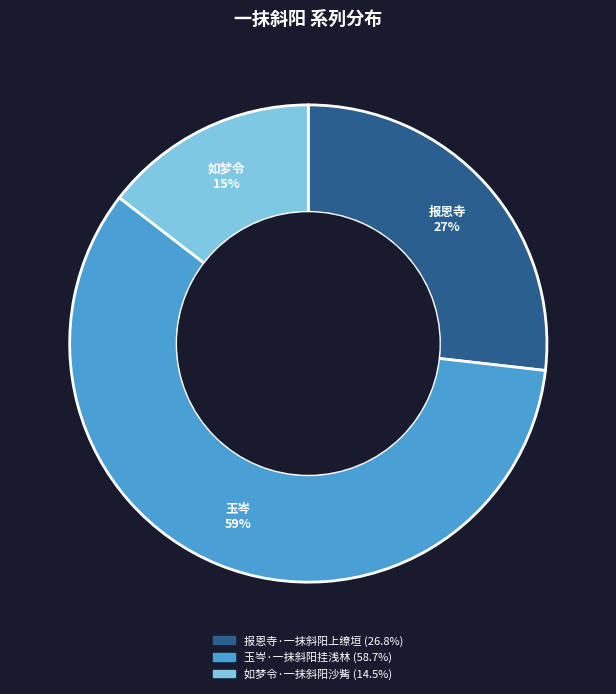

To the nearest percent, what portion does 如梦令·一抹斜阳沙觜 represent?

15%